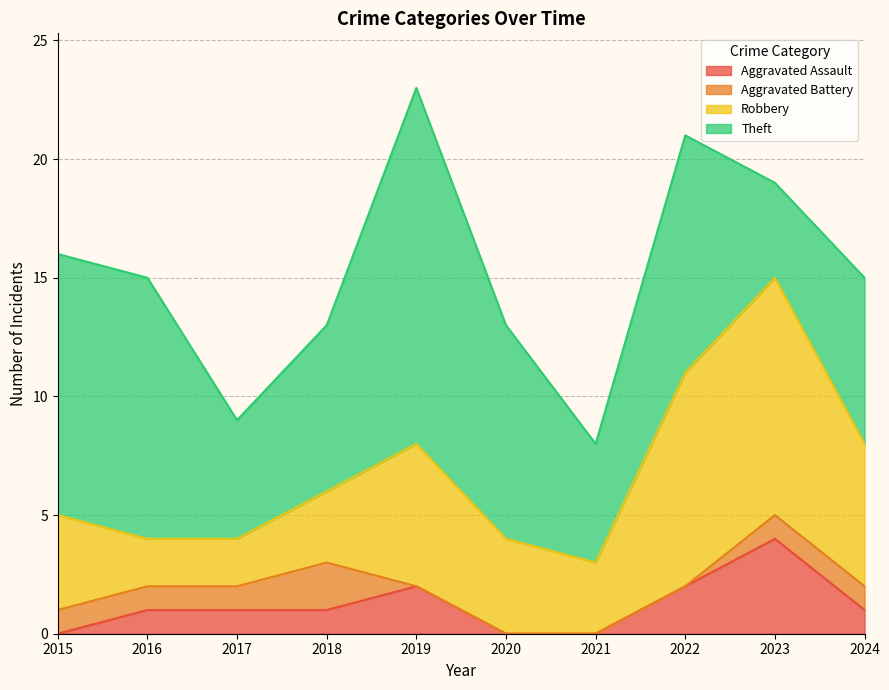

The value of Theft at 2016 is 6. True or false?

False